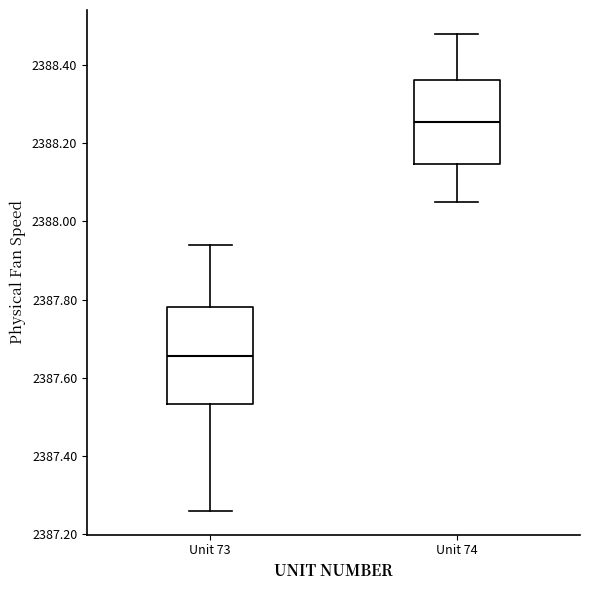

Which box has the lowest median line?

Unit 73